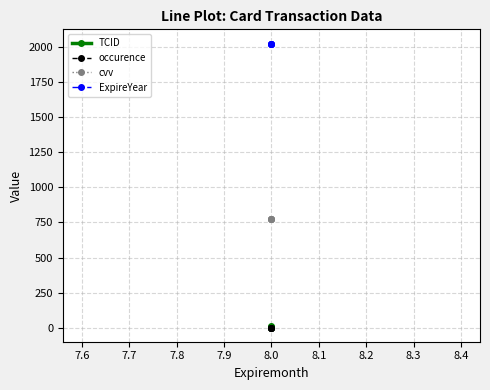

Which has a higher value, 8.0 or 8.0?

8.0